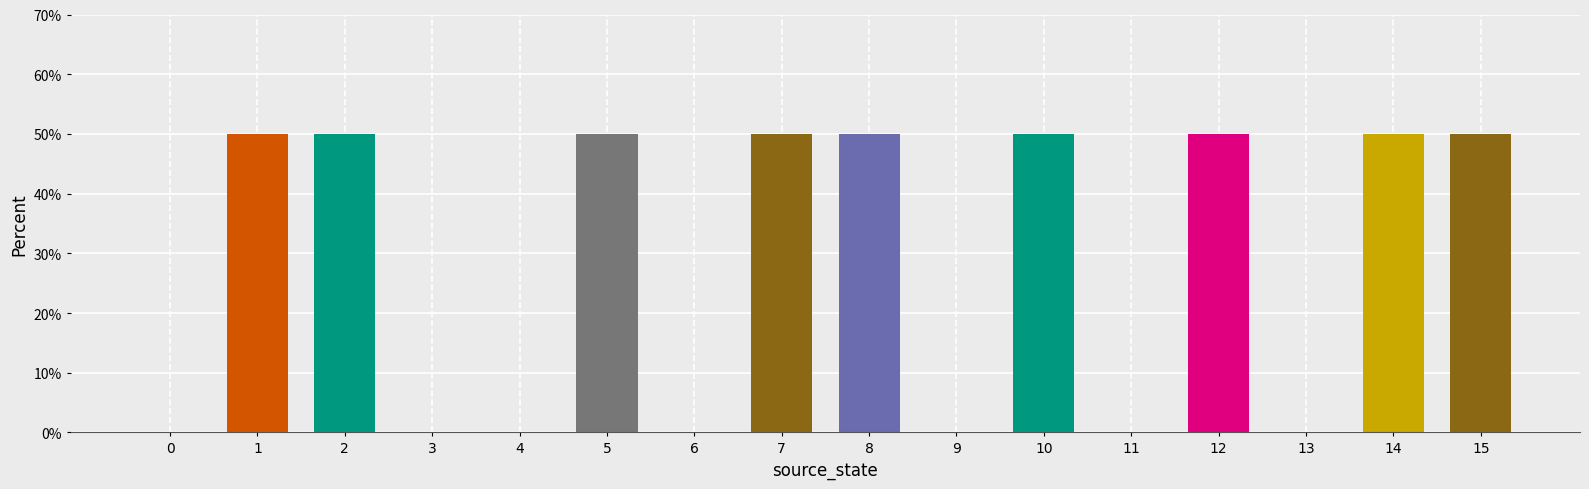

What is the sum of the values at 7 and 15?

100